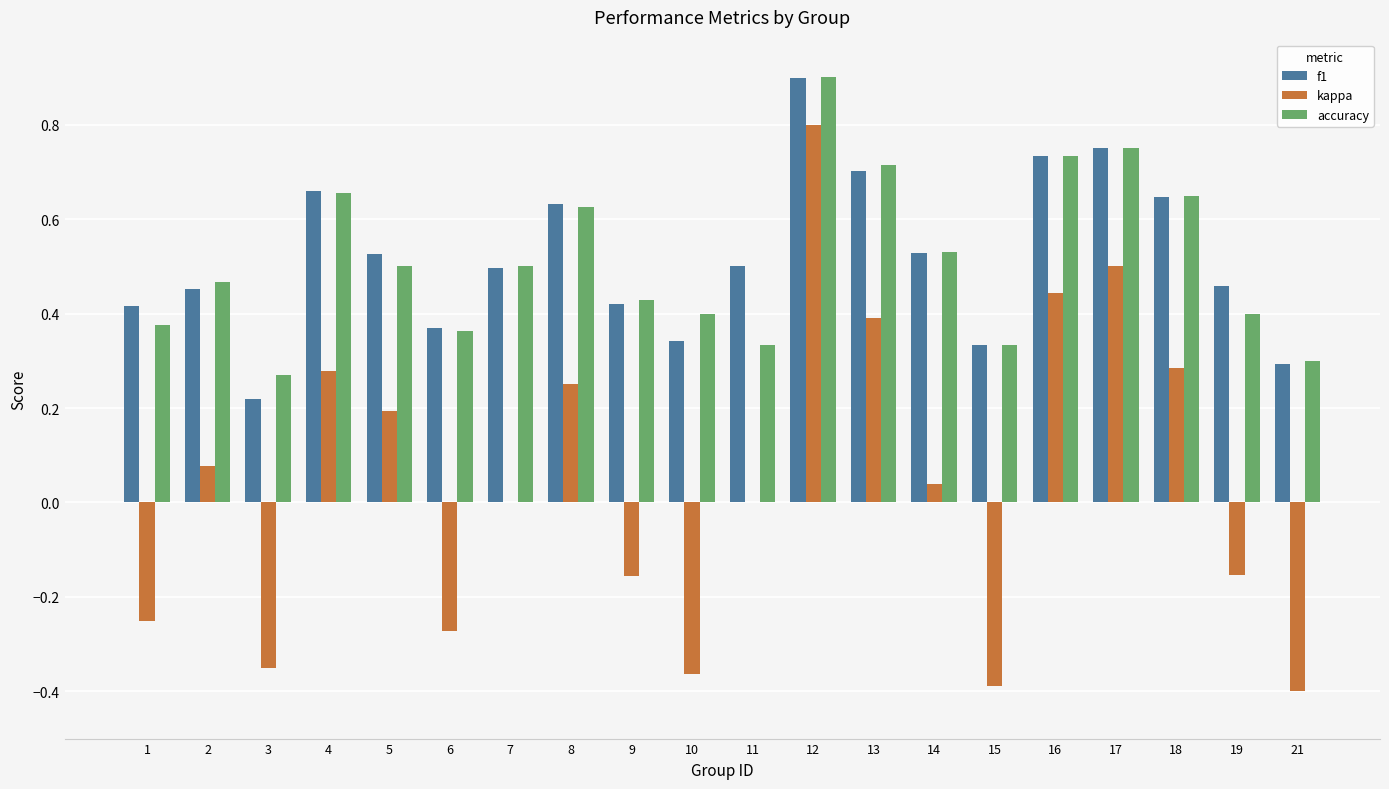

Does the chart contain stacked bars?

No